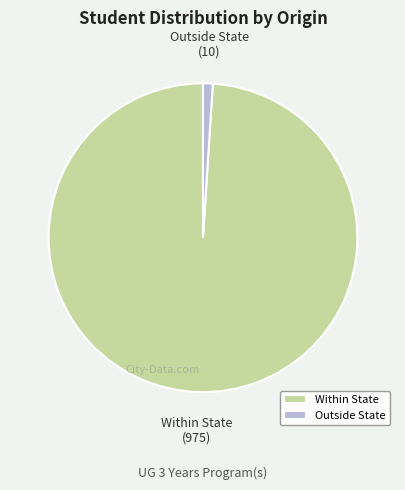

Do Within State and Outside State together represent more than half of the pie?

Yes